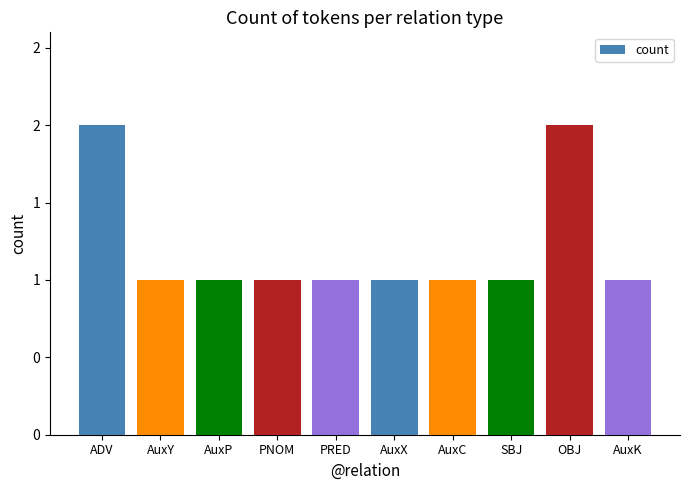

List the labels in order of value, smallest first.

AuxY, AuxP, PNOM, PRED, AuxX, AuxC, SBJ, AuxK, ADV, OBJ